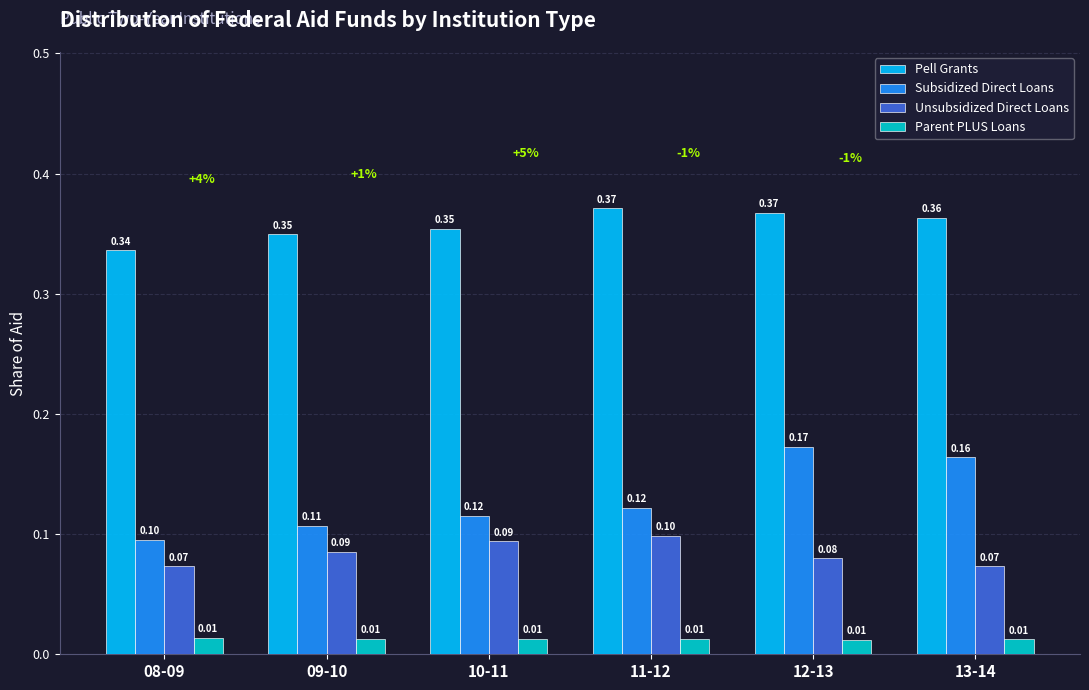

Does the chart contain any negative values?

No